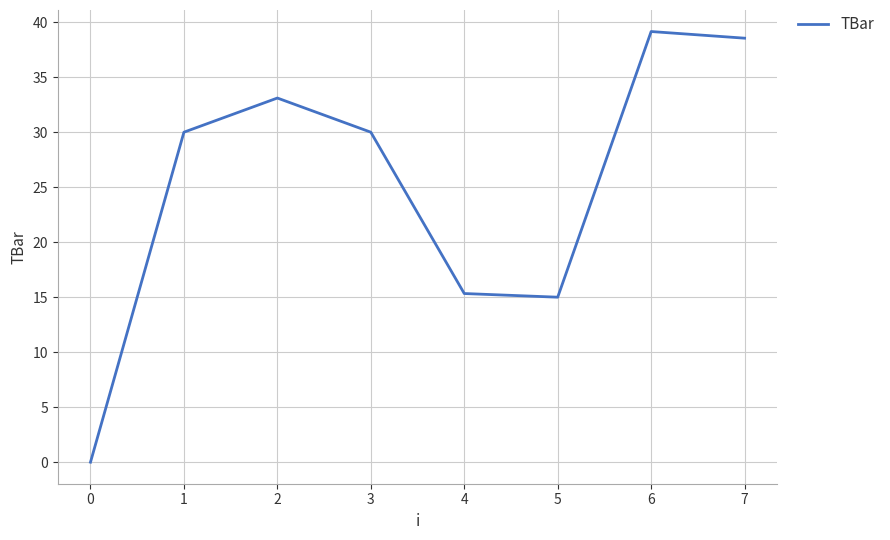

How many categories are shown in the chart?

8